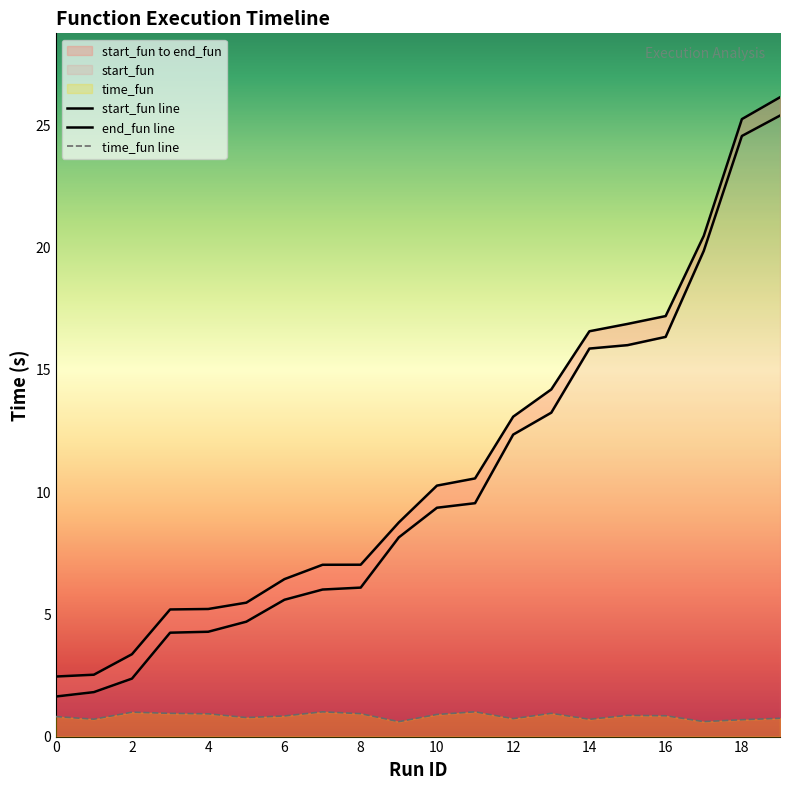

What is the average value of the start_fun series?

10.4